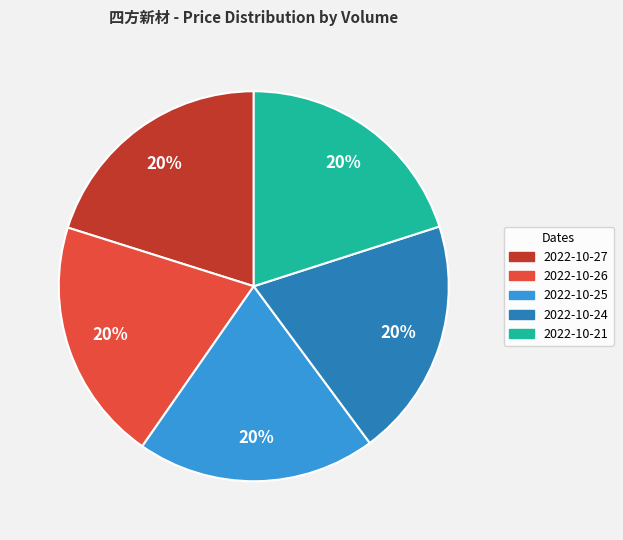

Does any single category account for the majority?

No